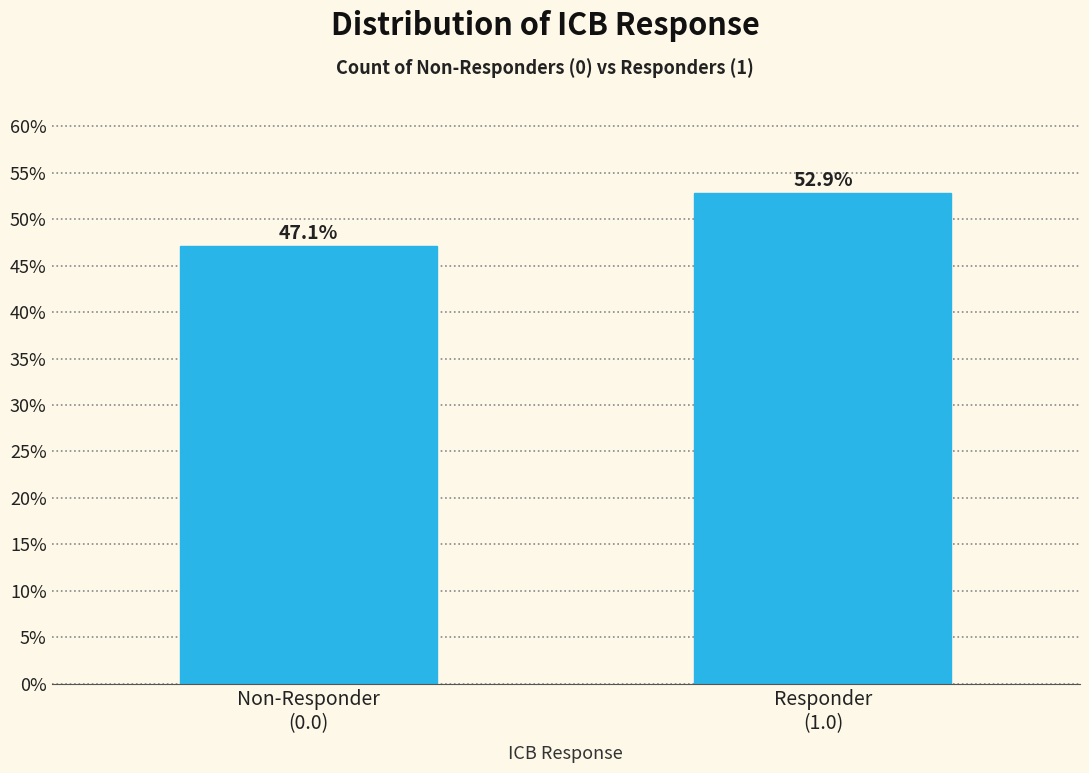

Reading right to left, transcribe all the data shown in this chart.

52.9	47.1